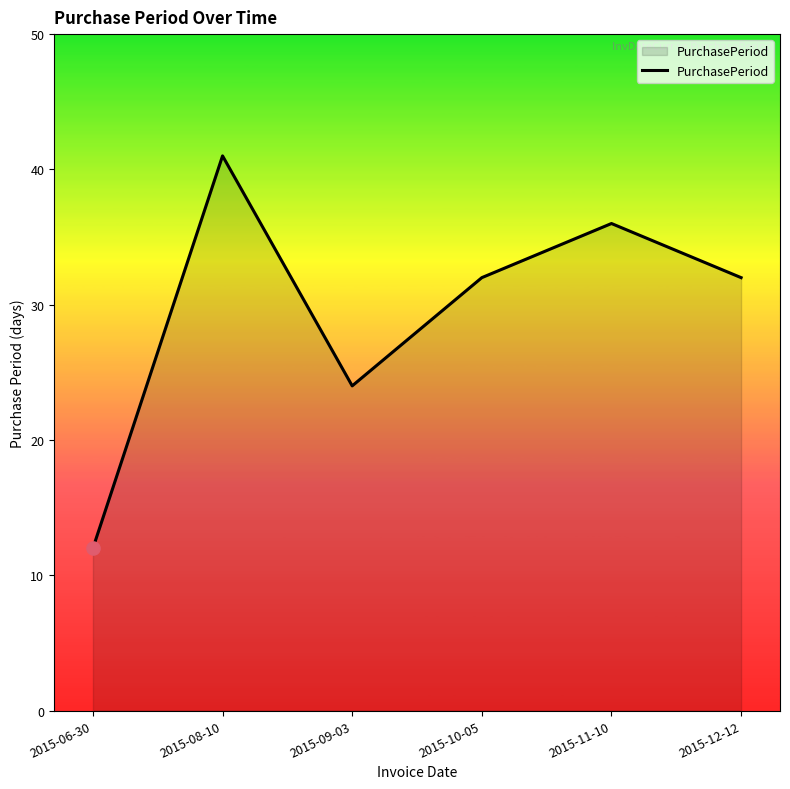

Approximately how many times larger is the value at 2015-08-10 compared to 2015-09-03?

1.7